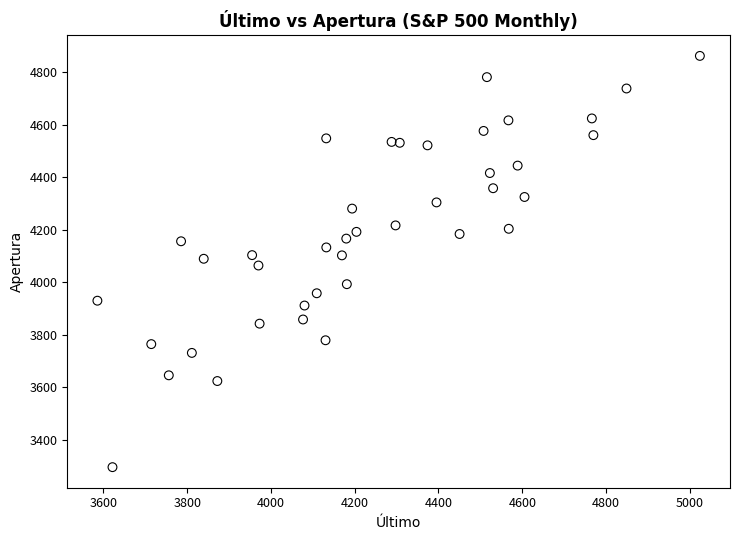

What is the range of X values (max minus min)?

1438.5